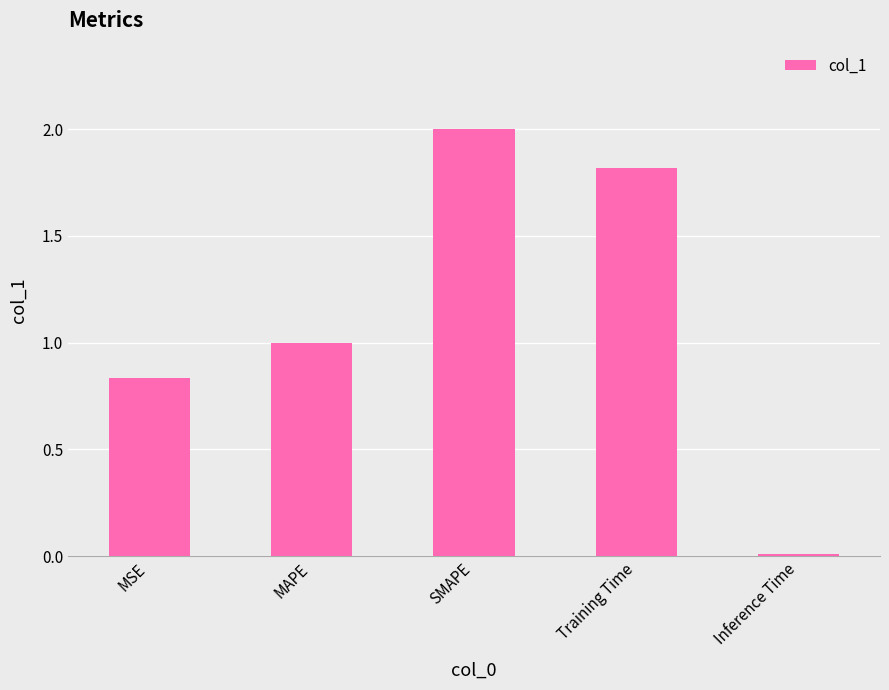

What is the change in value from MAPE to Training Time?

+0.8